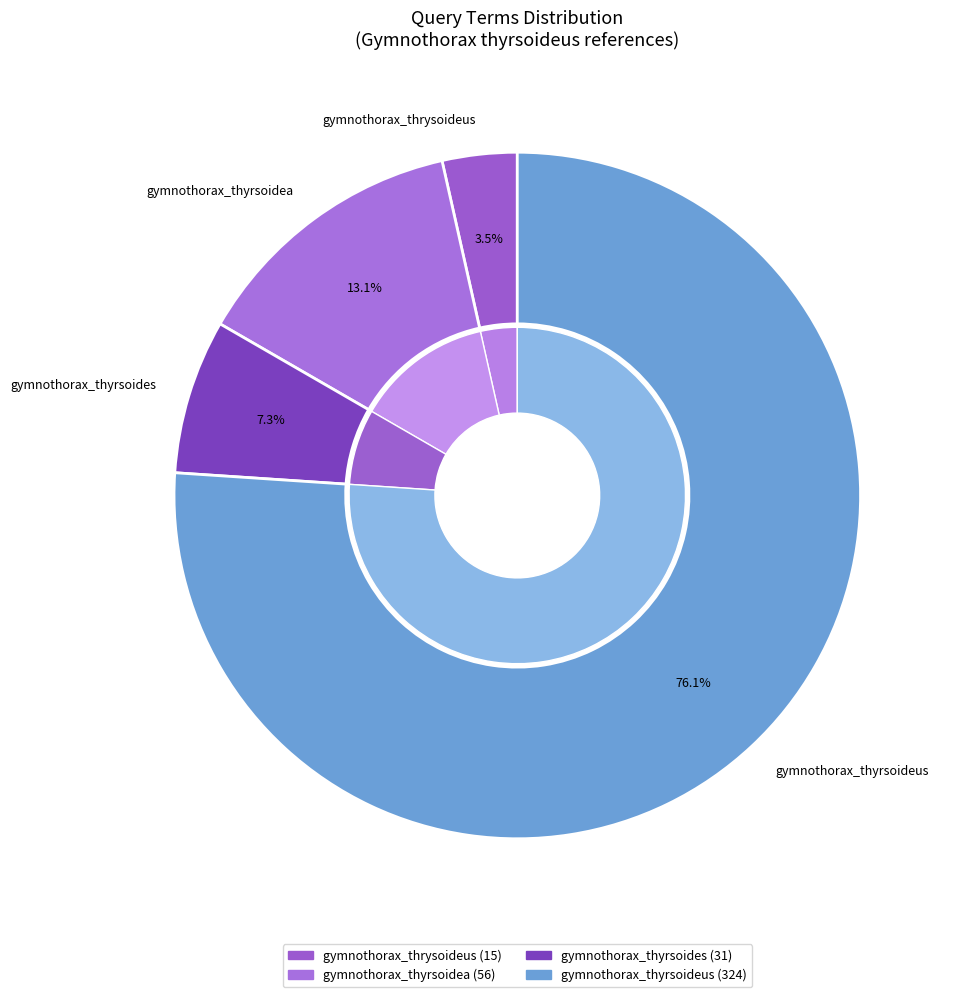

Does gymnothorax_thyrsoideus account for over 50% of the chart?

Yes